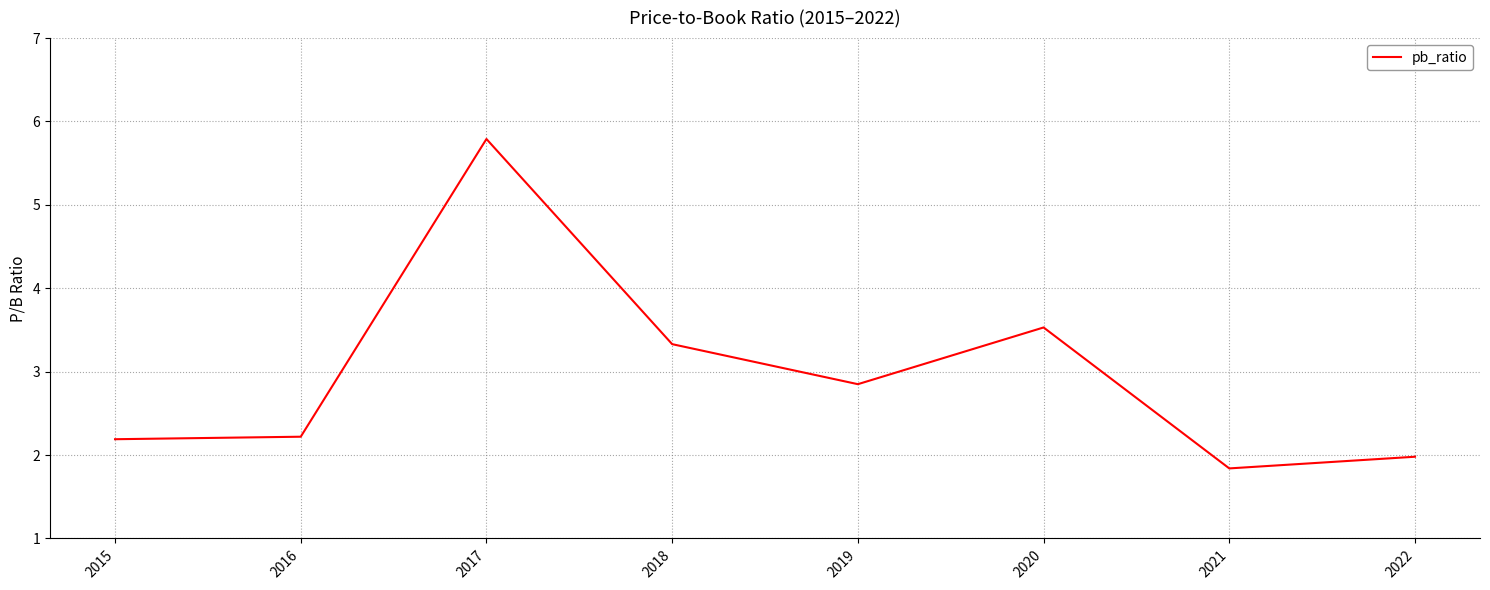

Approximately how many times larger is the value at 2019 compared to 2022?

1.4